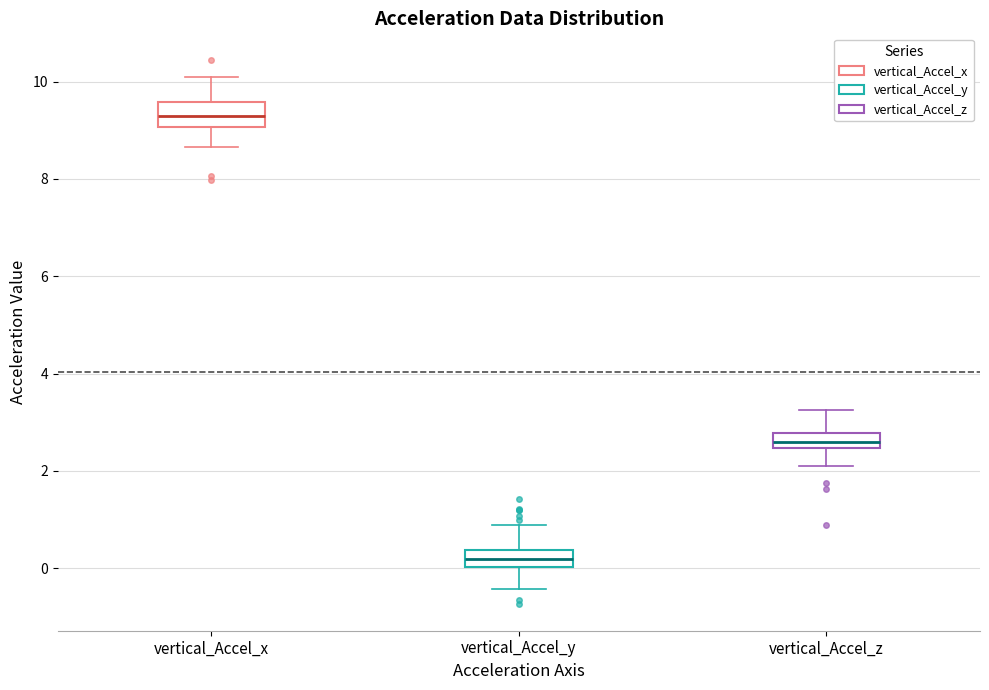

Reading left to right, transcribe this box plot: for each box, give where its median line is, the range the box spans, and where its two whiskers end, as read against the y-axis. The values are not printed on the chart, so give them approximately, as read against the axis.

vertical_Accel_x: median 9.2, box 9.0 to 9.6, whiskers 8.6 to 10.0
vertical_Accel_y: median 0.2, box 0.0 to 0.4, whiskers -0.4 to 0.8
vertical_Accel_z: median 2.6, box 2.4 to 2.8, whiskers 2.0 to 3.2